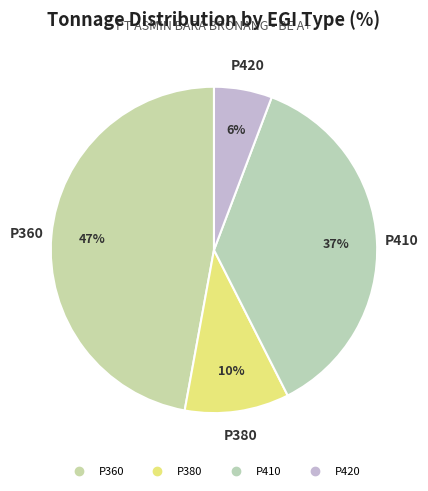

Count the number of slices in the pie.

4